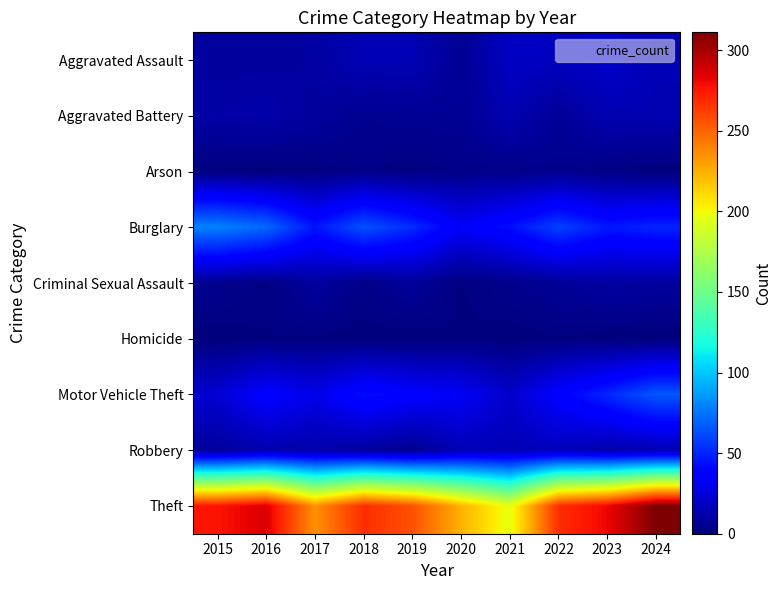

What is the difference between the highest and lowest values at 2023?

281